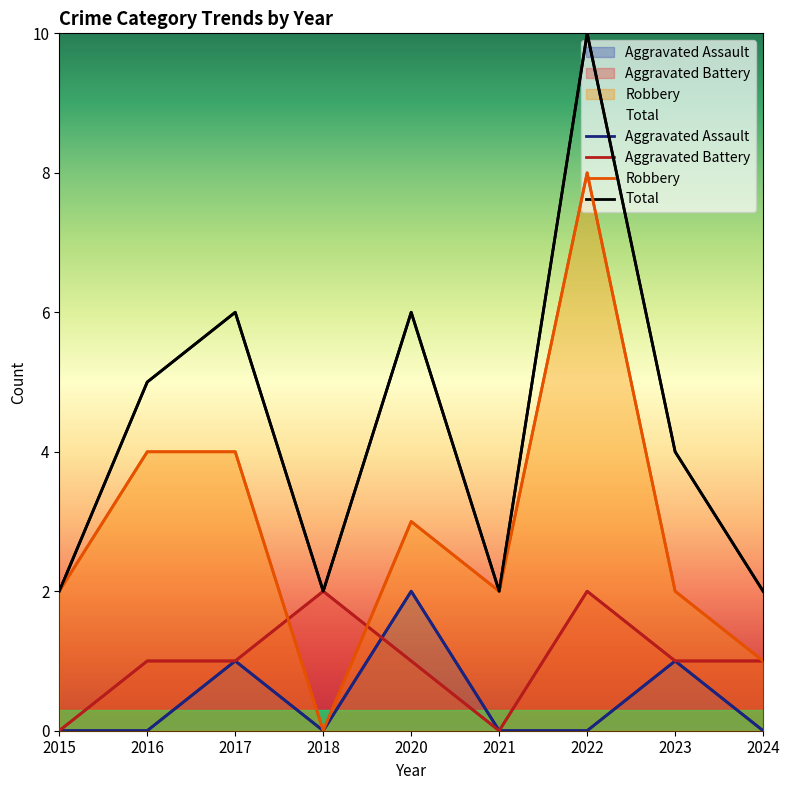

Where is Aggravated Battery nearest to the value 1?

2016